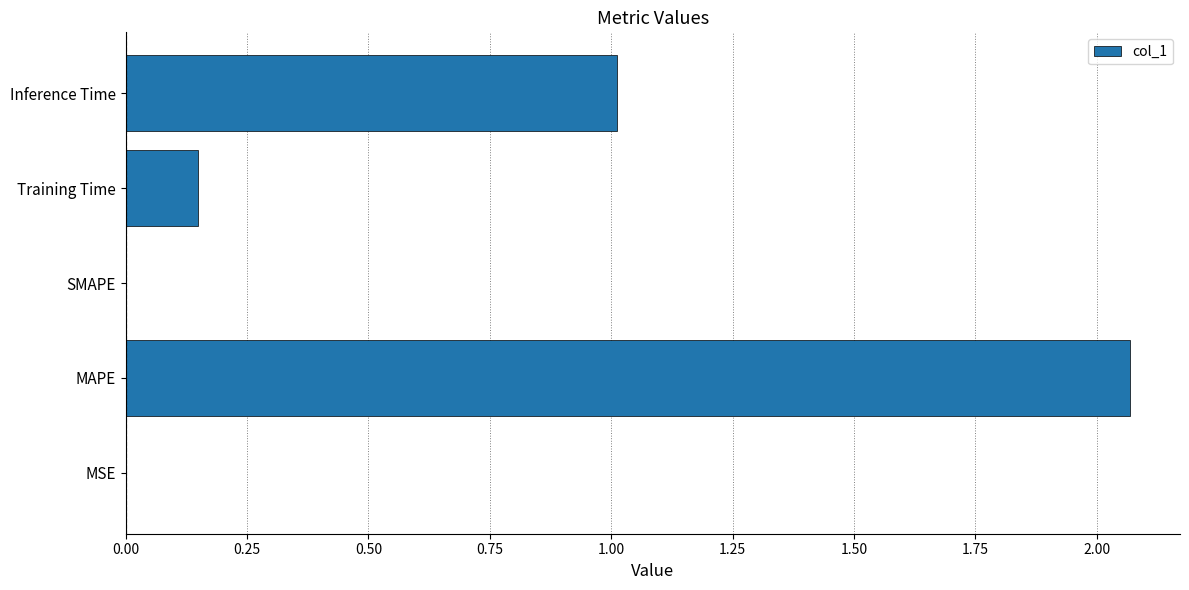

Count the number of data series in this chart.

1